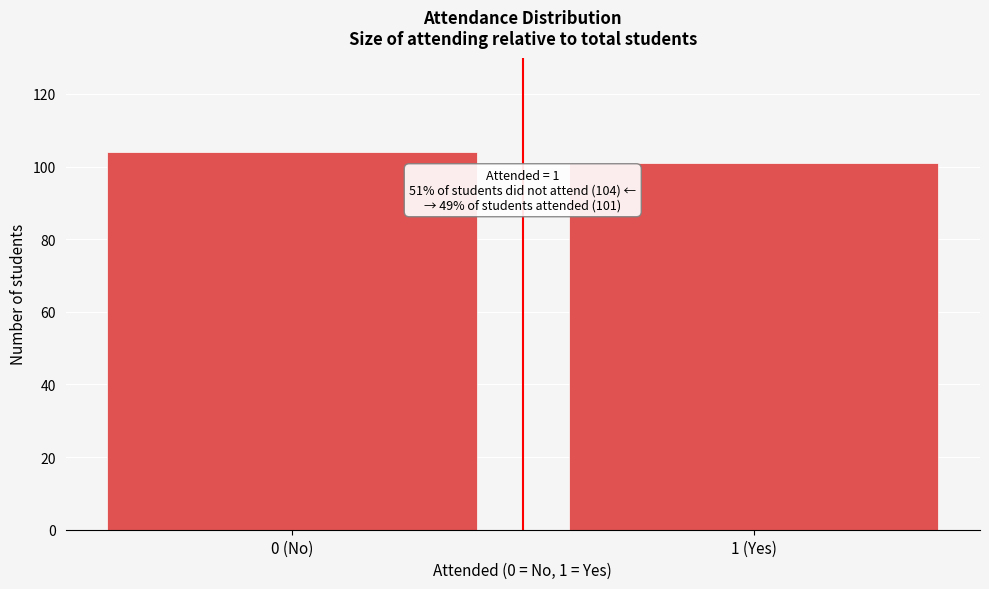

Reading left to right, transcribe all the data shown in this chart.

104	101